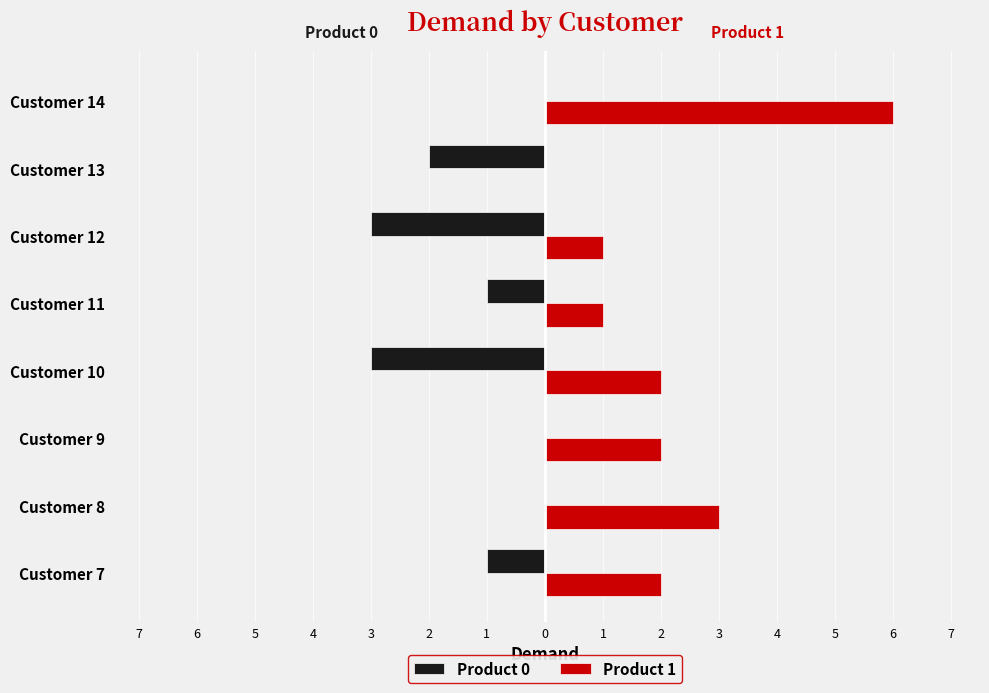

At which label is Product 0 closest to -1?

7